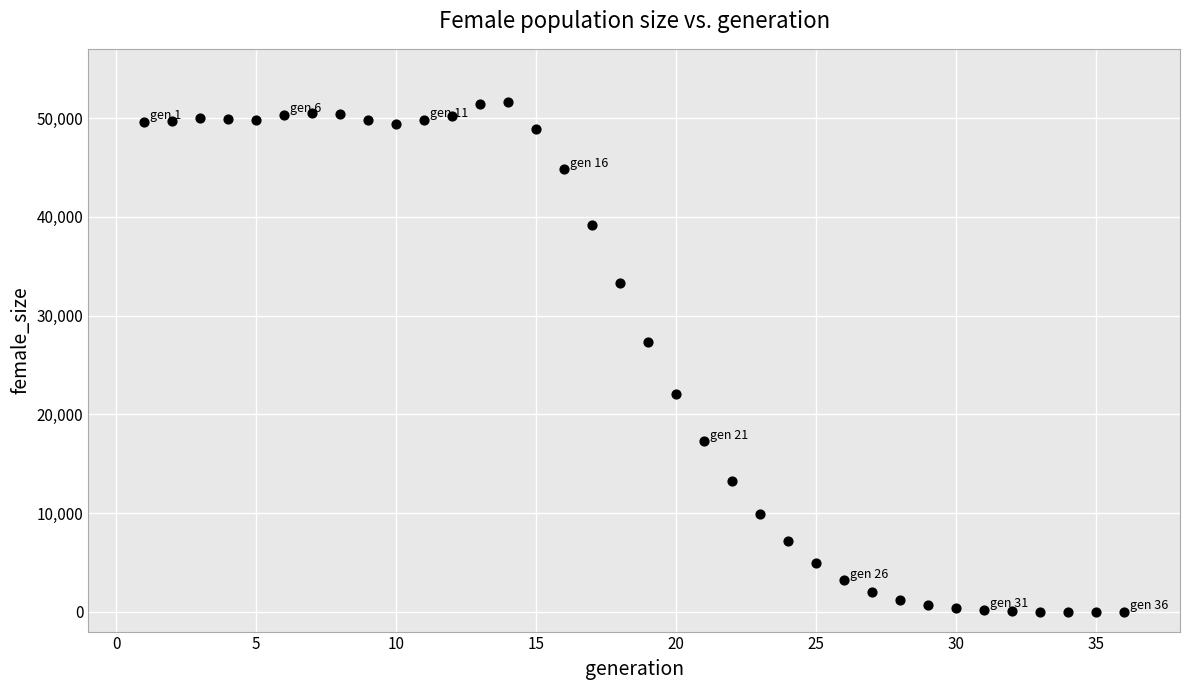

What Y value in the scatter plot is closest to 25793?

27270